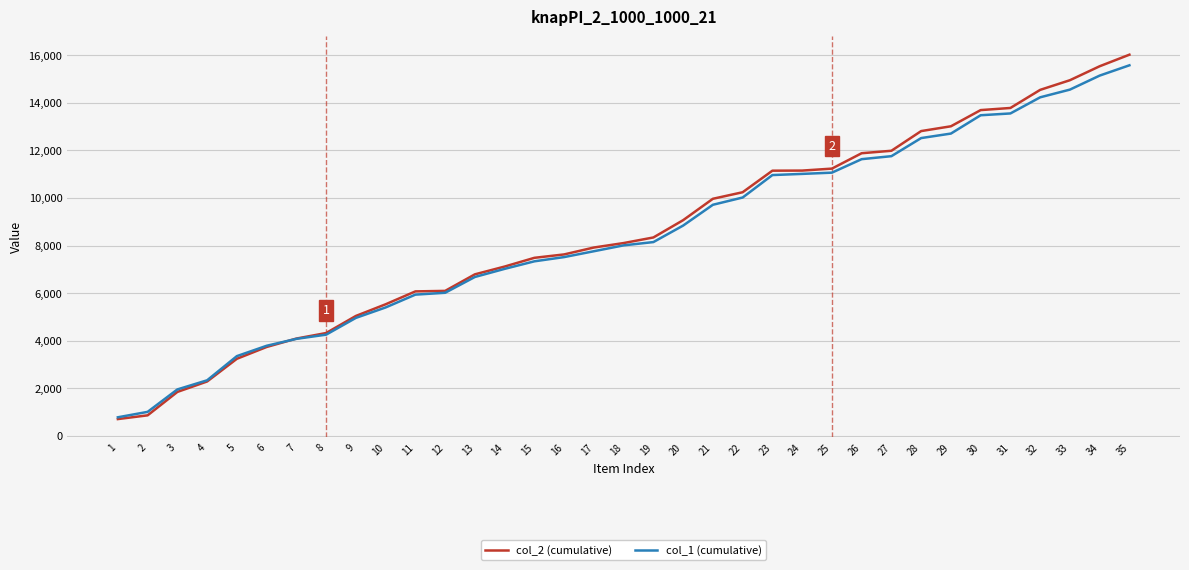

At which label is col_2 (cumulative) closest to 8366?

19